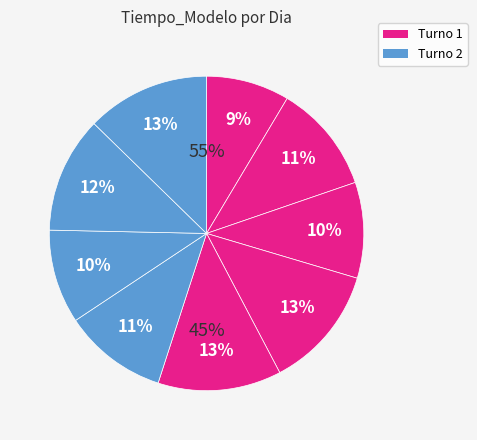

To the nearest percent, what is the difference between the Dia 3 and Dia 6 slice percentages?

1%